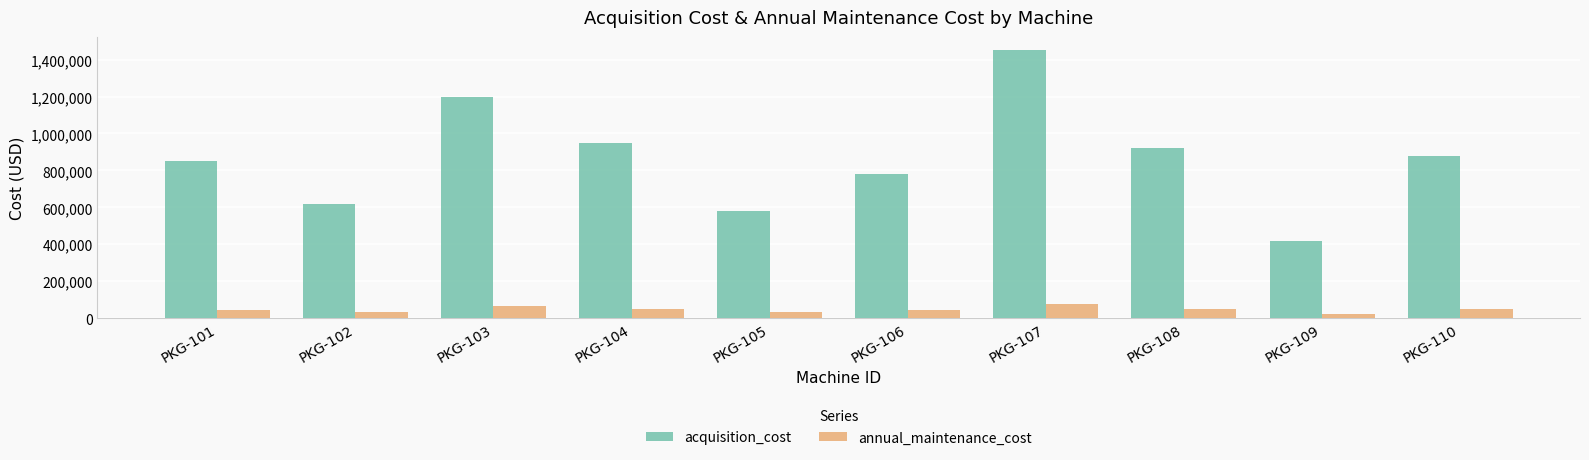

What is the maximum value shown in the chart?

1450000